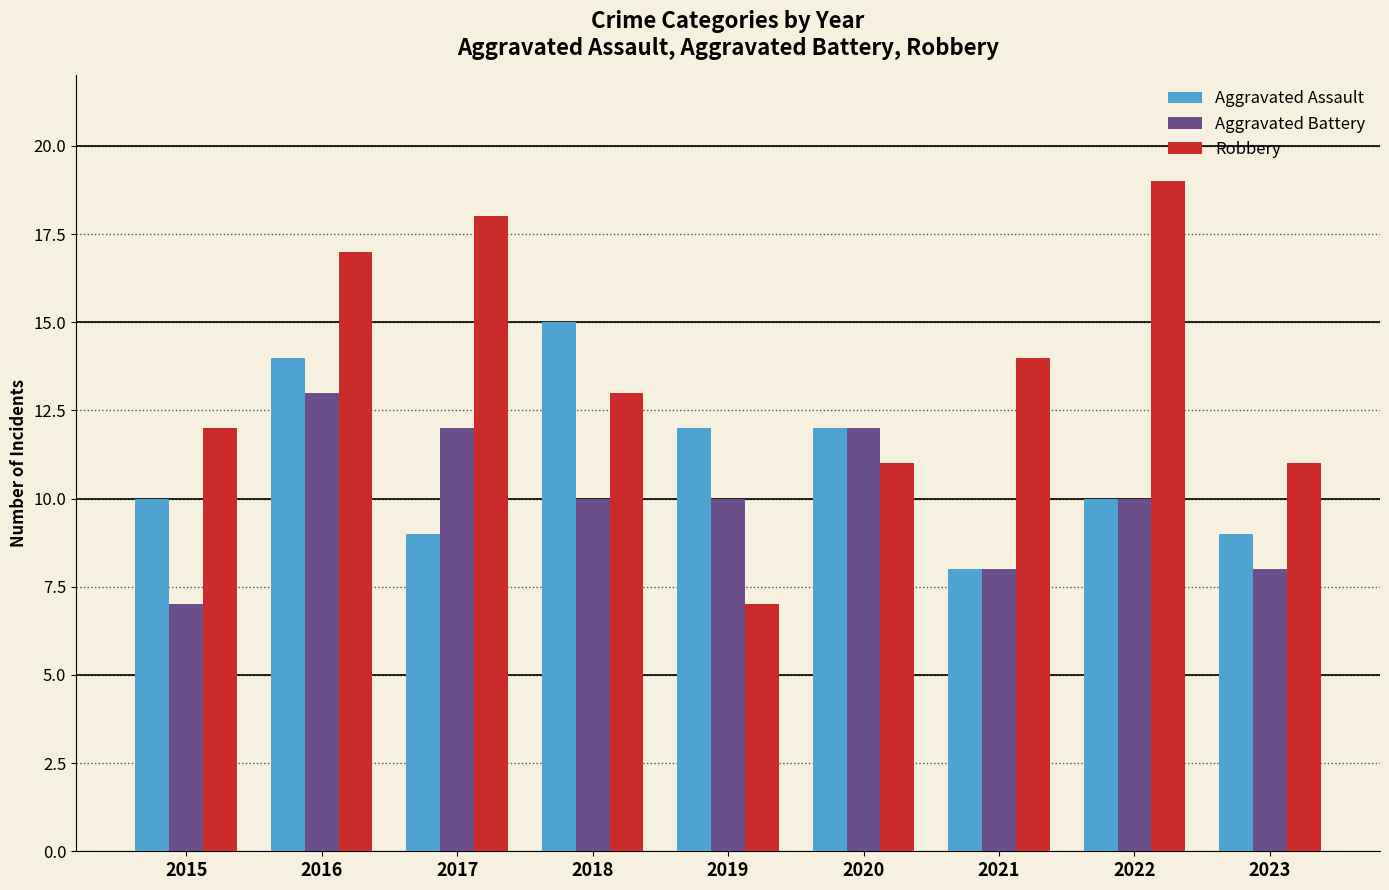

How many series are shown in this chart?

3